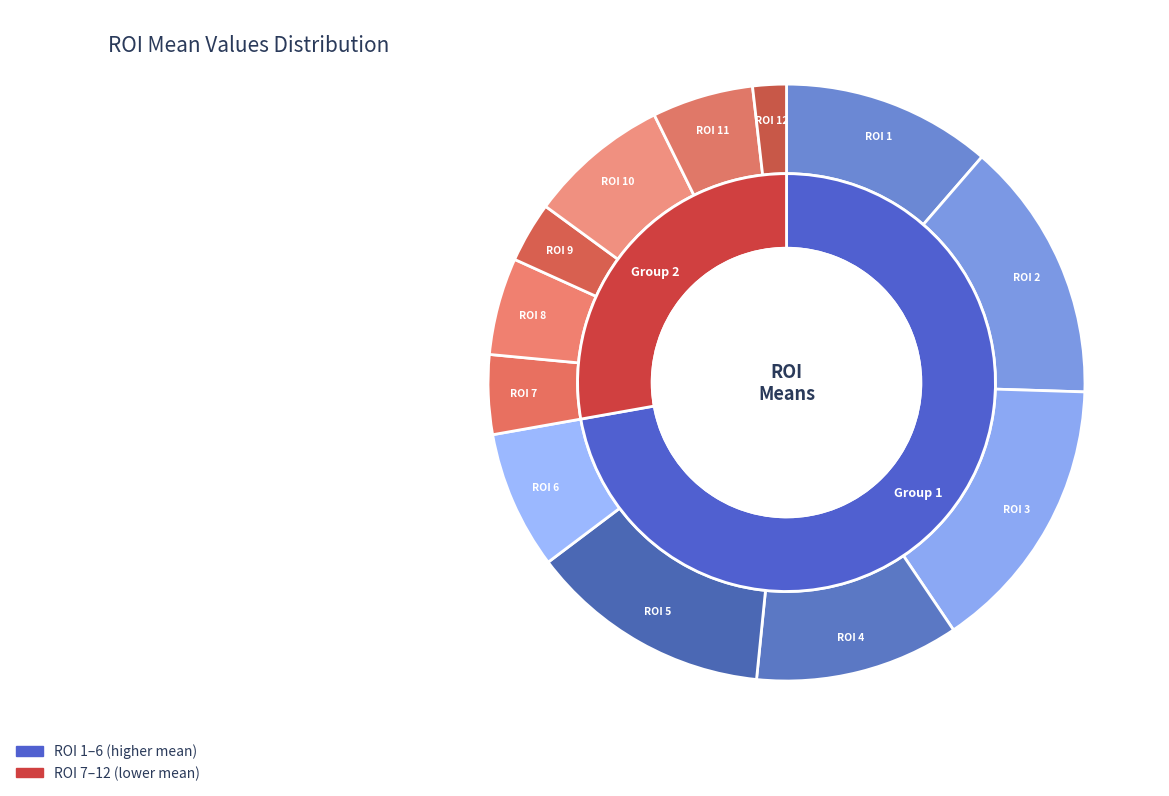

To the nearest percent, what is the difference between the ROI 5 and ROI 6 slice percentages?

6%